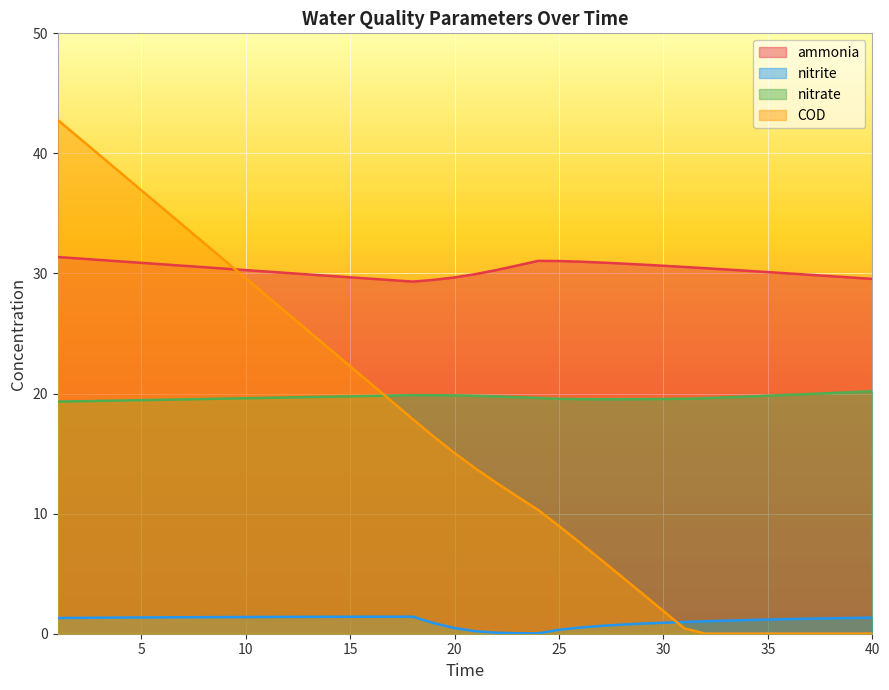

Reading left to right, what are all the values shown in this chart?

ammonia: 31.4	31.2	31.1	31.0	30.9	30.8	30.6	30.5	30.4	30.3	30.2	30.0	29.9	29.8	29.7	29.6	29.4	29.3	29.5	29.7	29.9	30.3	30.7	31.1	31.0	31.0	30.9	30.8	30.7	30.6	30.5	30.4	30.3	30.2	30.1	30.0	29.9	29.8	29.7	29.5
nitrite: 1.3	1.3	1.3	1.3	1.4	1.4	1.4	1.4	1.4	1.4	1.4	1.4	1.4	1.4	1.4	1.4	1.4	1.4	0.9	0.5	0.2	0.1	0.0	0.0	0.3	0.5	0.7	0.8	0.8	0.9	1.0	1.0	1.1	1.1	1.2	1.2	1.3	1.3	1.3	1.3
nitrate: 19.3	19.4	19.4	19.4	19.5	19.5	19.5	19.5	19.6	19.6	19.6	19.7	19.7	19.7	19.8	19.8	19.8	19.9	19.9	19.8	19.8	19.8	19.7	19.6	19.6	19.5	19.5	19.5	19.5	19.5	19.6	19.6	19.7	19.8	19.8	19.9	20.0	20.0	20.1	20.2
COD: 42.8	41.3	39.9	38.4	36.9	35.5	34.0	32.5	31.1	29.6	28.1	26.7	25.2	23.7	22.3	20.8	19.3	17.9	16.4	15.0	13.8	12.6	11.4	10.3	9.0	7.6	6.2	4.8	3.3	1.9	0.4	0.0	0.0	0.0	0.0	0.0	0.0	0.0	0.0	0.0